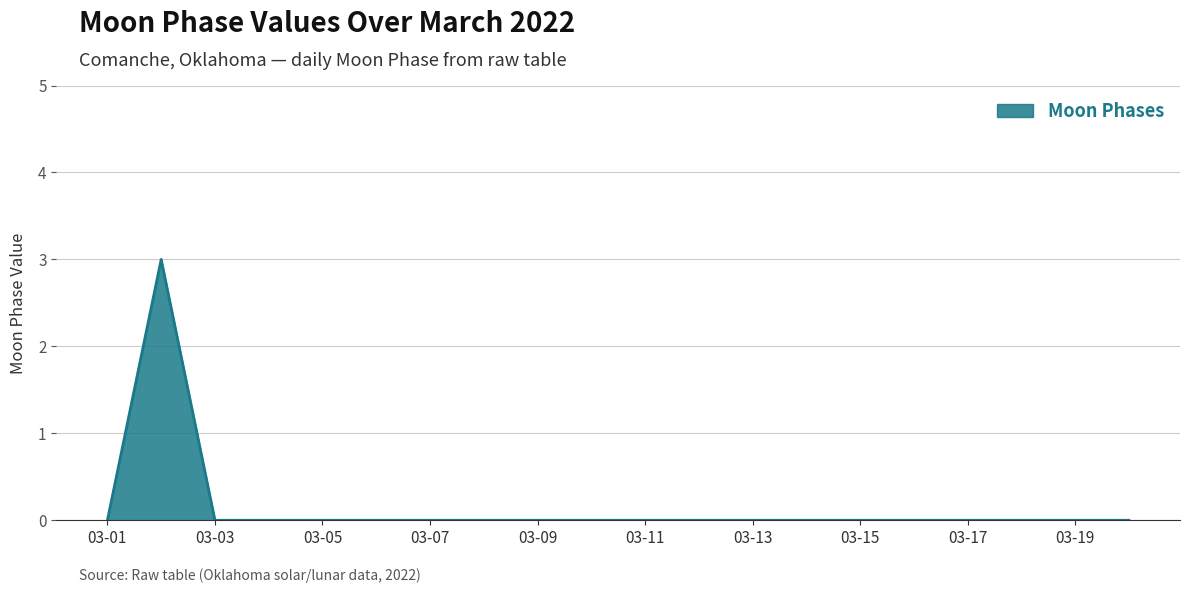

Does the chart display data point markers on the line(s)?

No